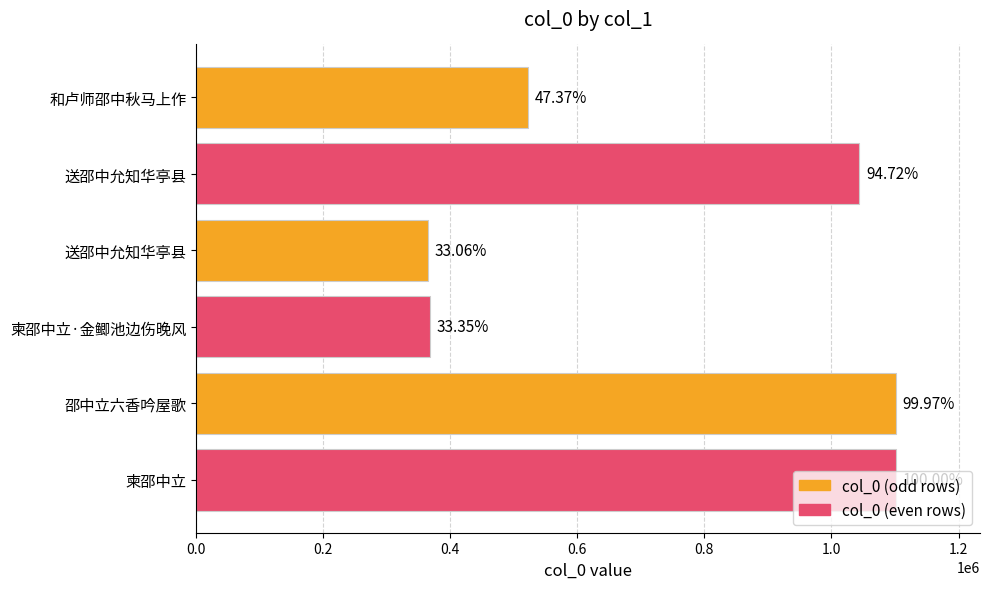

What is the minimum value shown in the chart?

364235